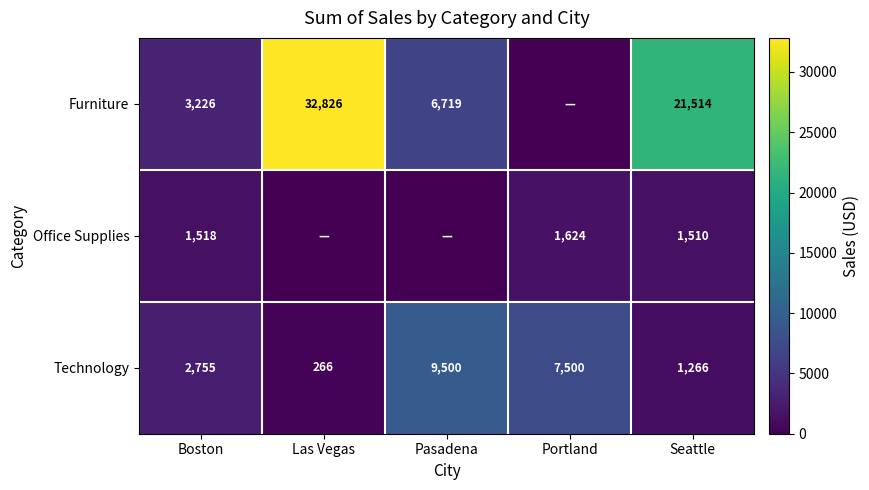

What is the difference between the highest and lowest values at Boston?

1708